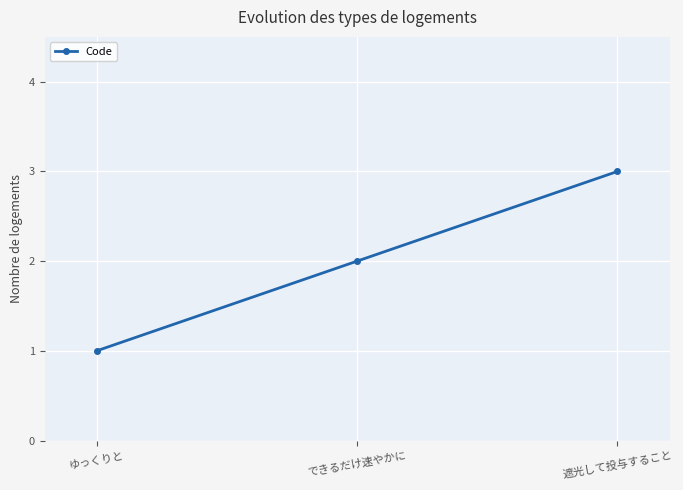

List the labels in order of value, largest first.

遮光して投与すること, できるだけ速やかに, ゆっくりと